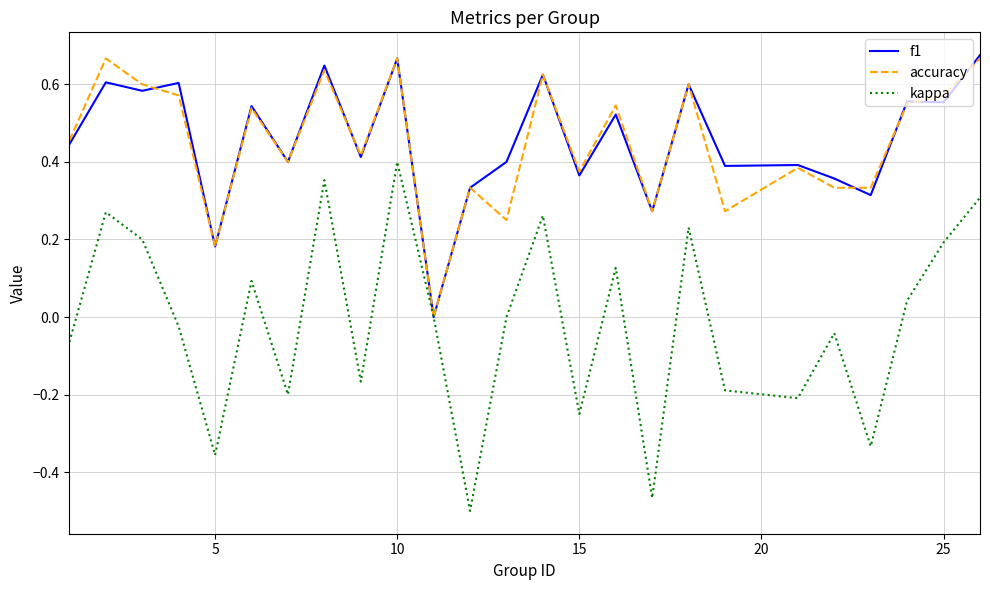

Which series has the largest range (max minus min)?

kappa